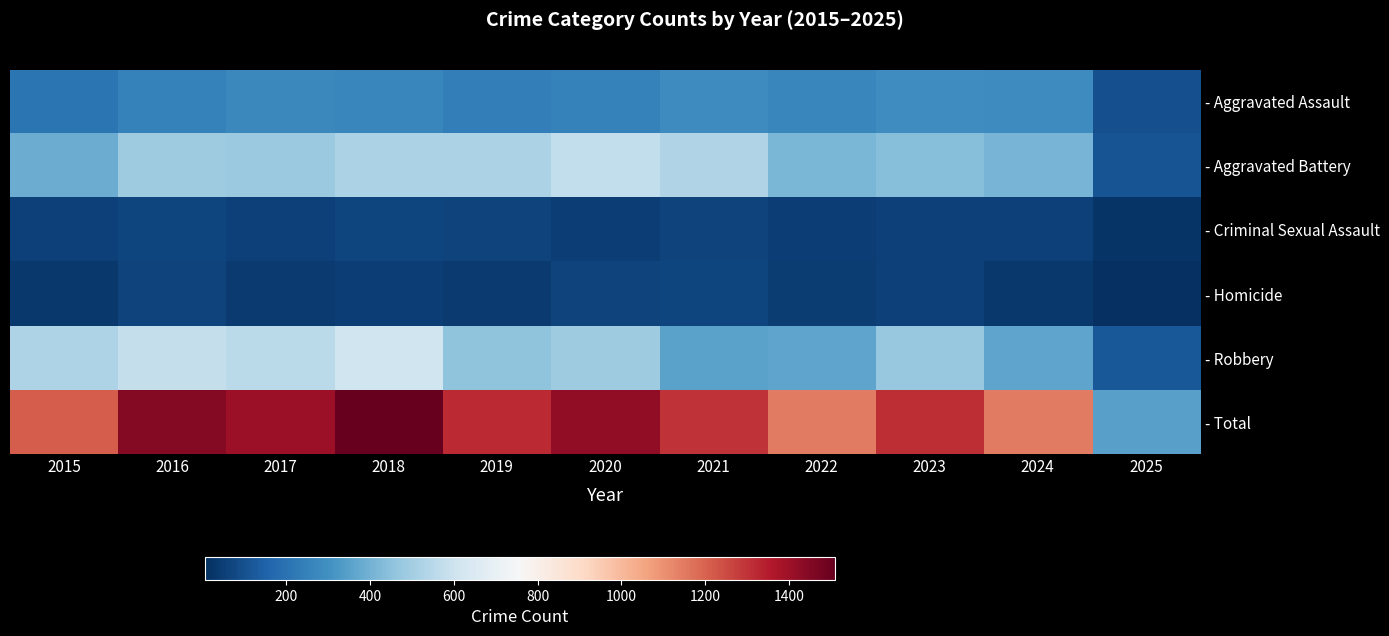

Rank the series by their maximum value, from lowest to highest.

- Criminal Sexual Assault, - Homicide, - Aggravated Assault, - Aggravated Battery, - Robbery, - Total